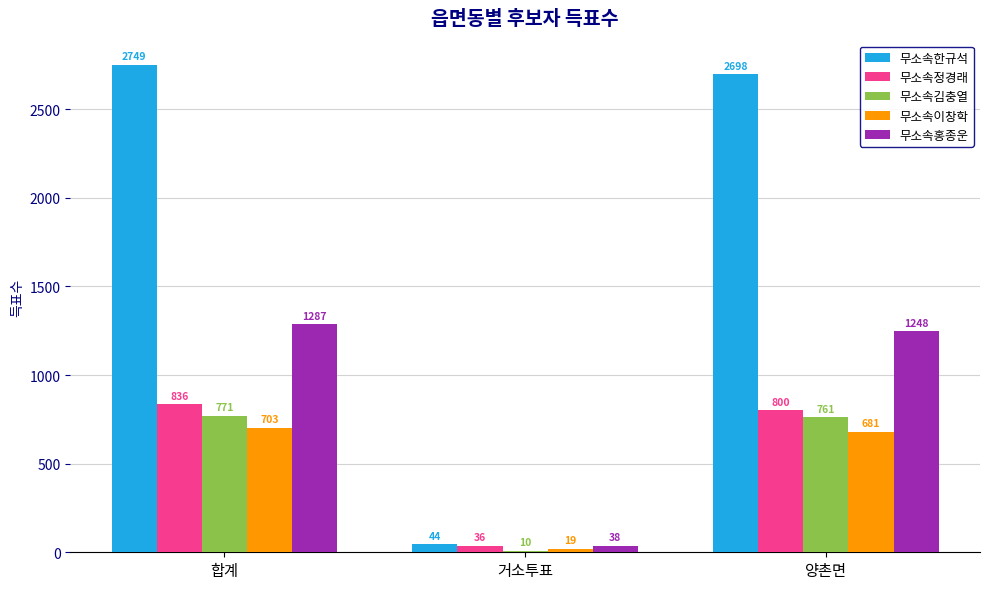

True or false: 무소속이창학 has a value of 19 at 거소투표.

True